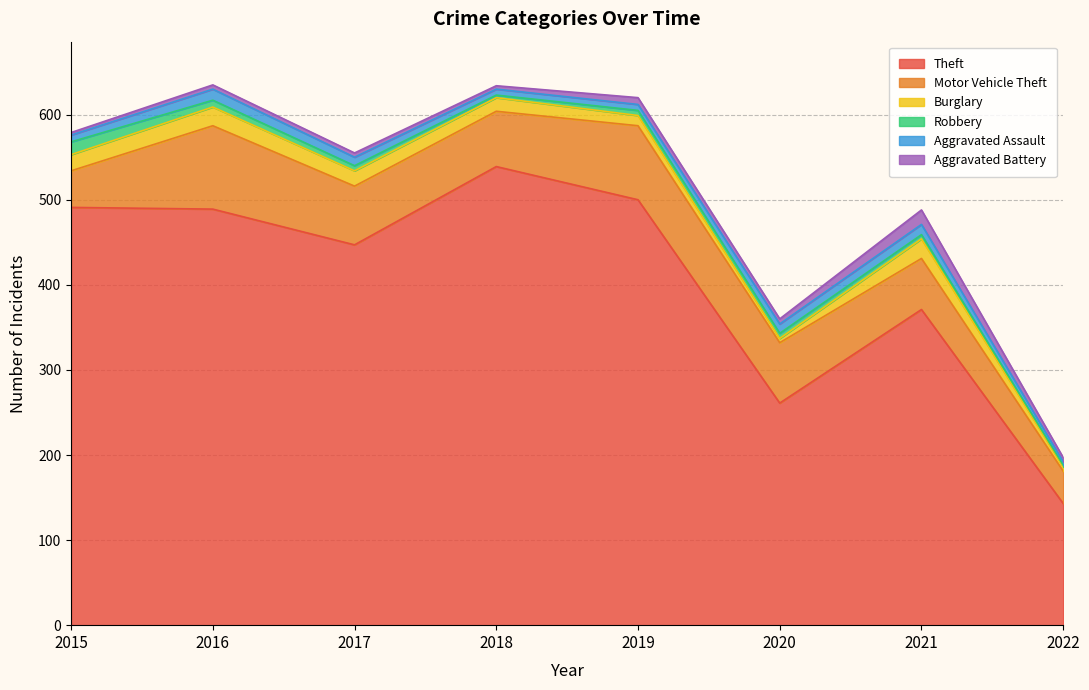

Does the chart have visible grid lines?

Yes